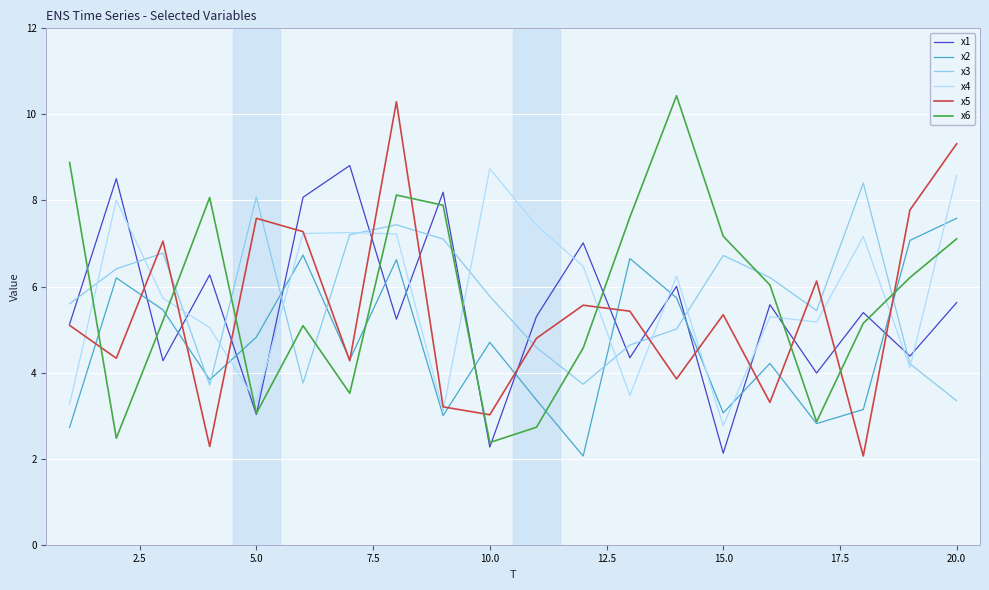

True or false: x1 has more than 1 points higher than both neighbors.

True